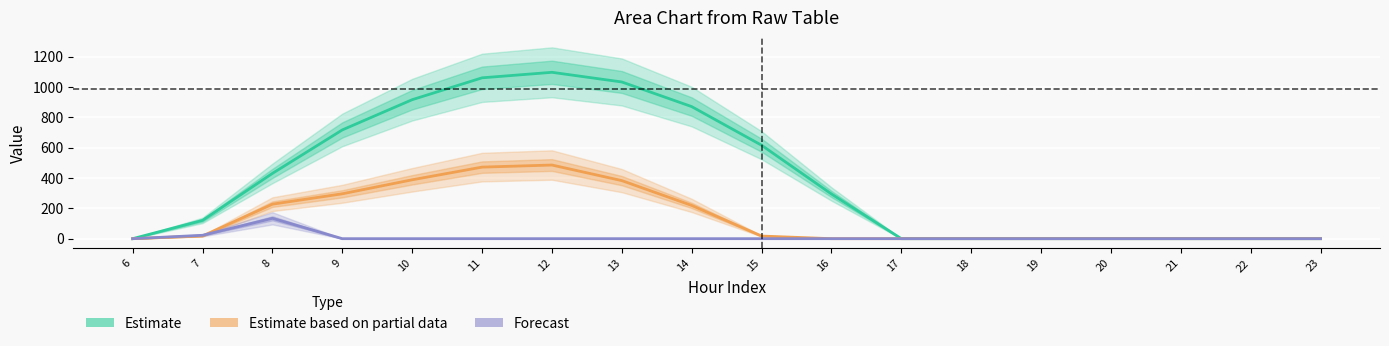

Between 23 and 11, which is larger?

11